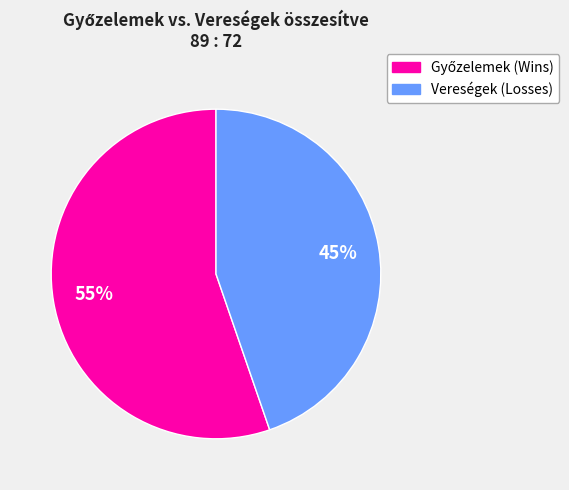

Is there any slice that represents more than half of the pie?

Yes